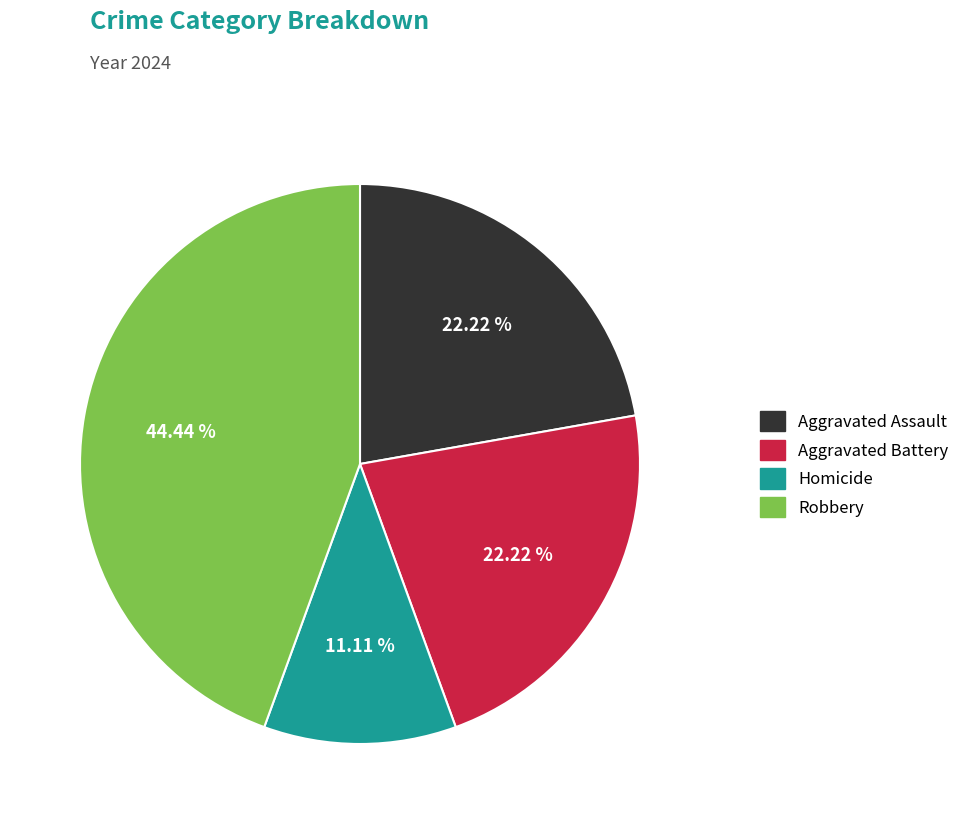

Between Homicide and Aggravated Assault, which is larger?

Aggravated Assault